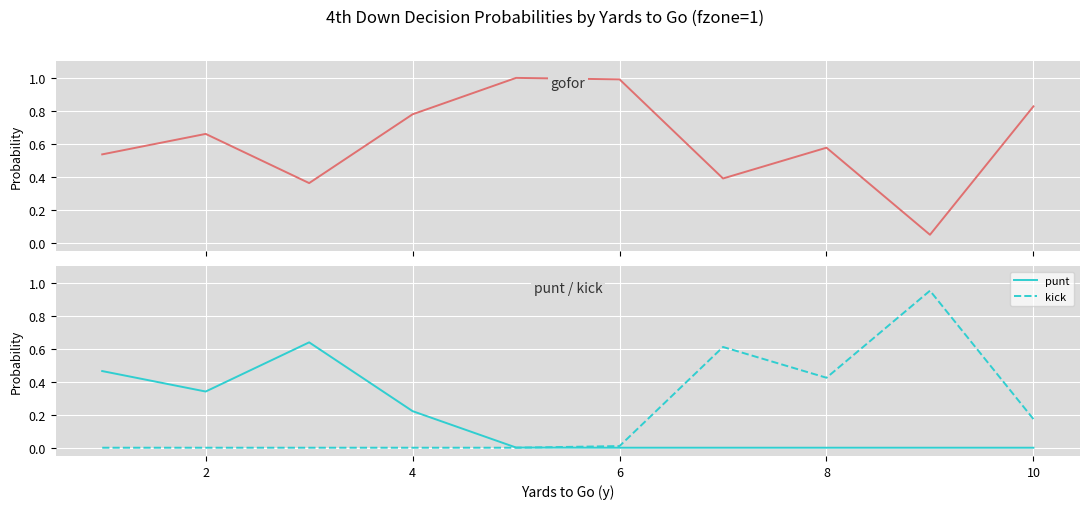

How many categories are shown in the chart?

10